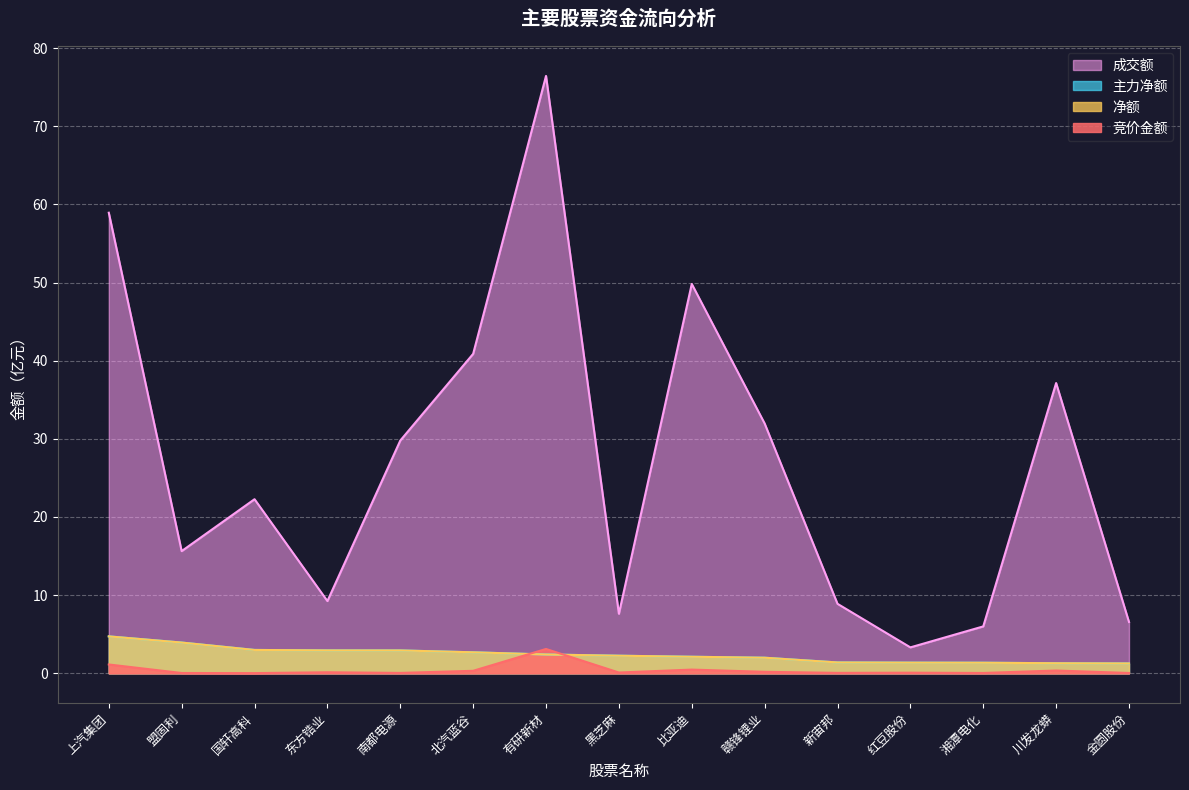

What is the approximate value of 成交额 at 金圆股份?

6.6